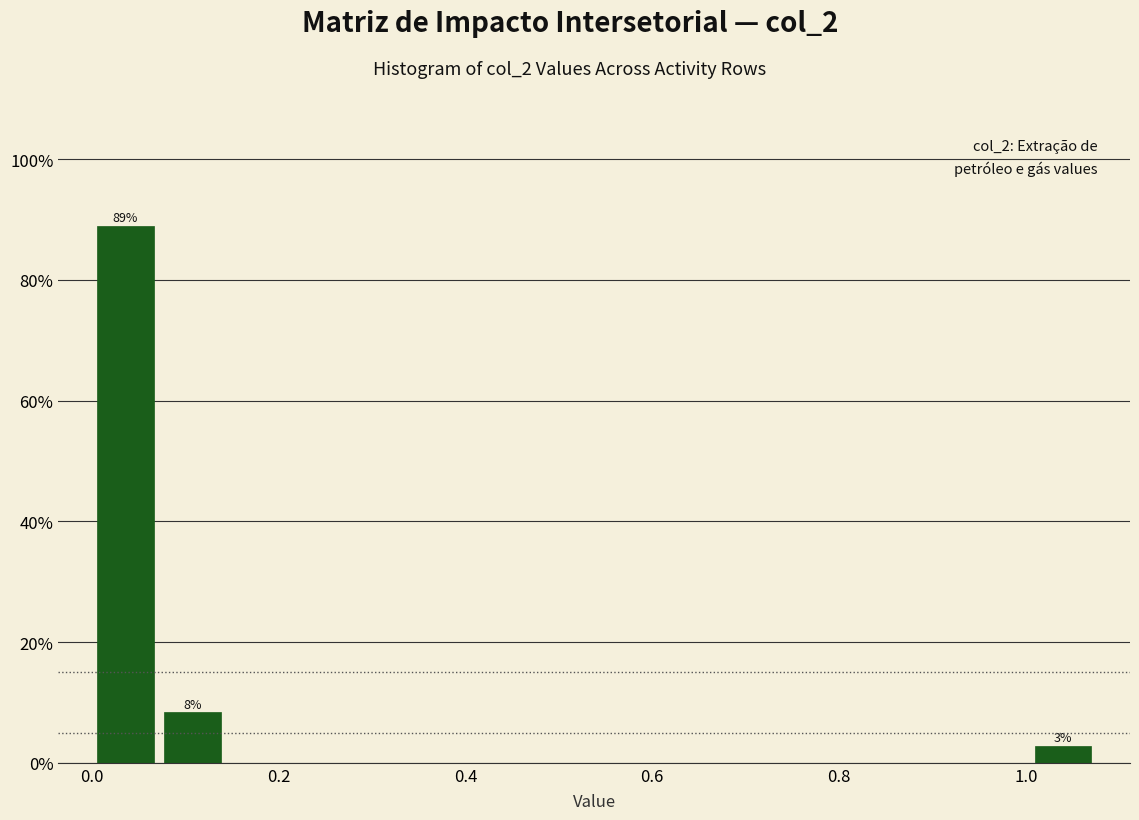

Read against the x-axis, roughly where is the centre of the tallest bar?

0.04